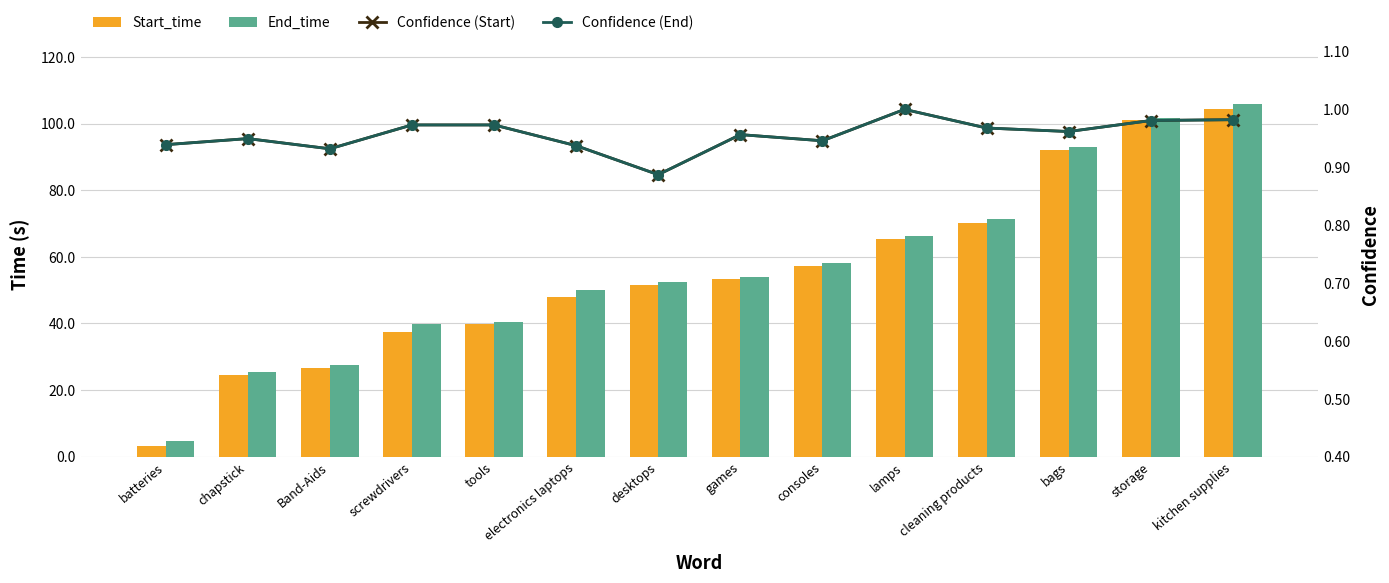

List the series in order of their peak value, highest first.

End_time, Start_time, Confidence (Start), Confidence (End)